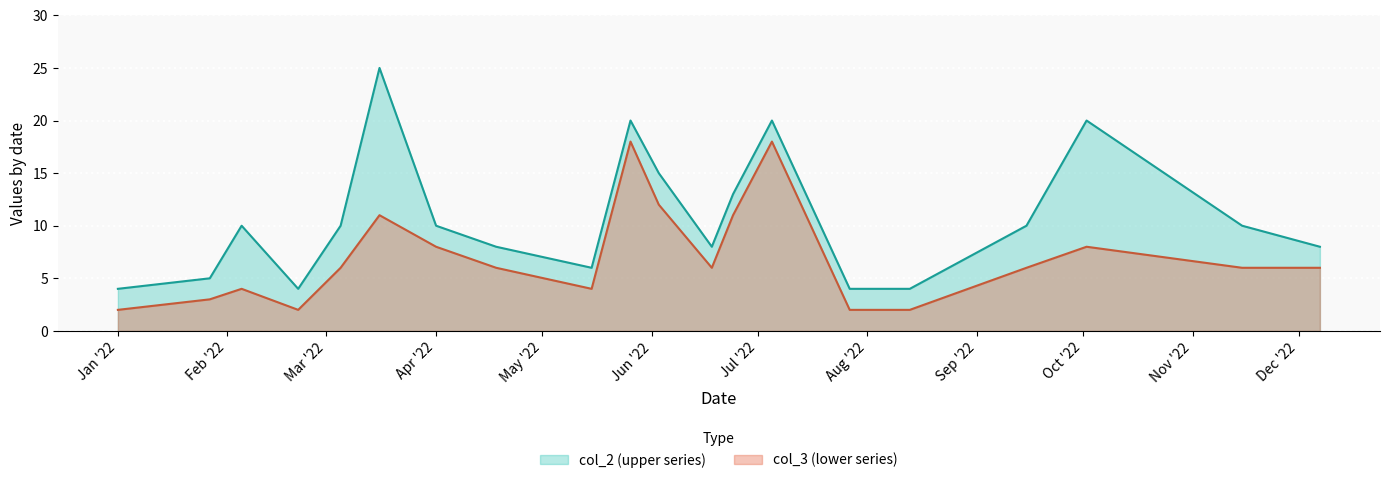

What are all the series names shown in the legend?

col_2, col_3